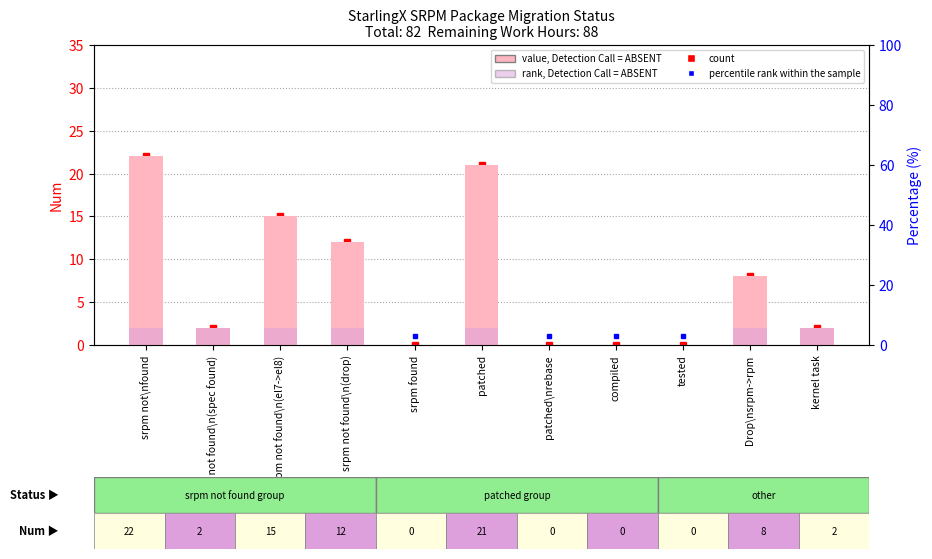

Reading left to right, extract all data points from this chart.

22	2	15	12	0	21	0	0	0	8	2